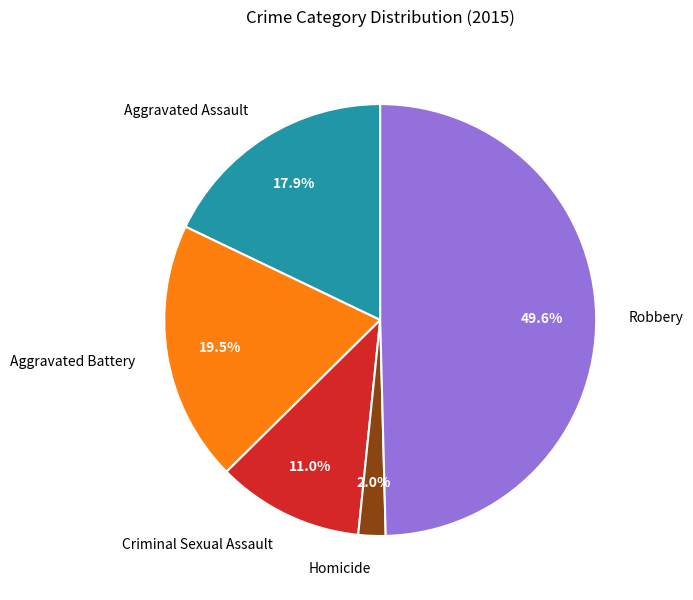

What is the ratio of the value at Criminal Sexual Assault to the value at Aggravated Battery?

0.6